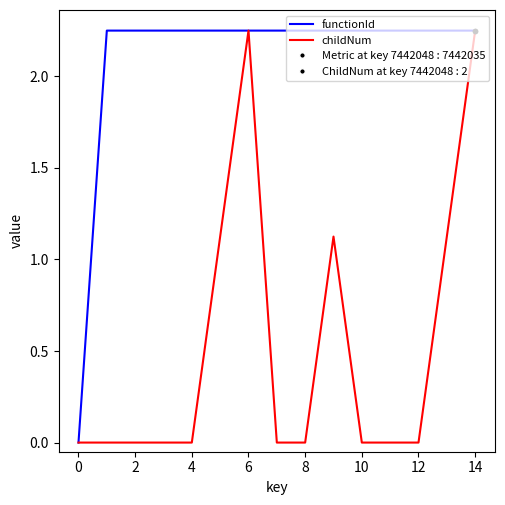

Is this an area chart (filled region under the line)?

No